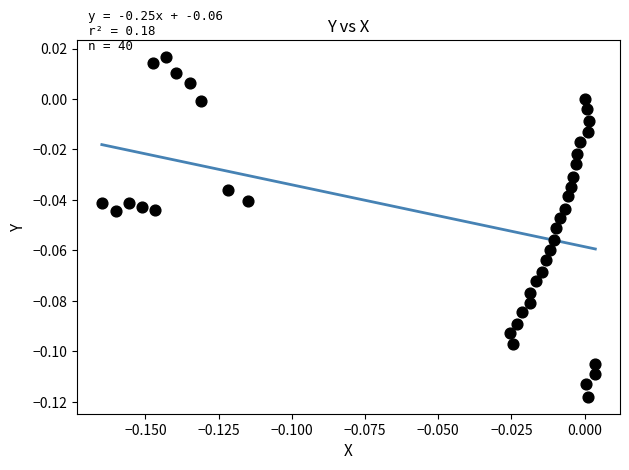

Count the number of points in this scatter plot.

40